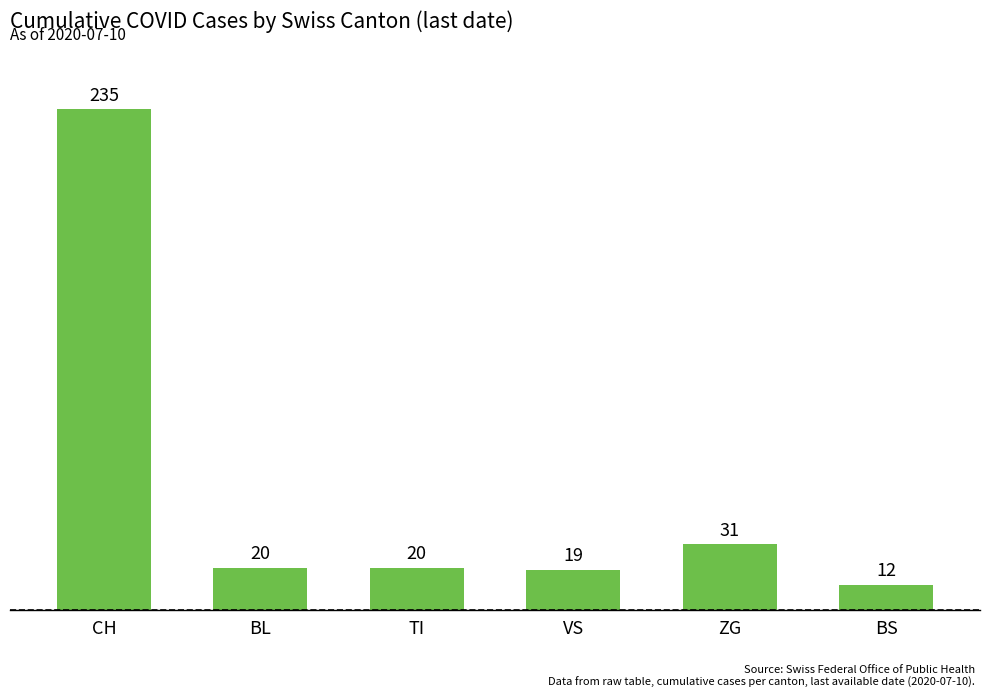

What is the sum of all values?

337